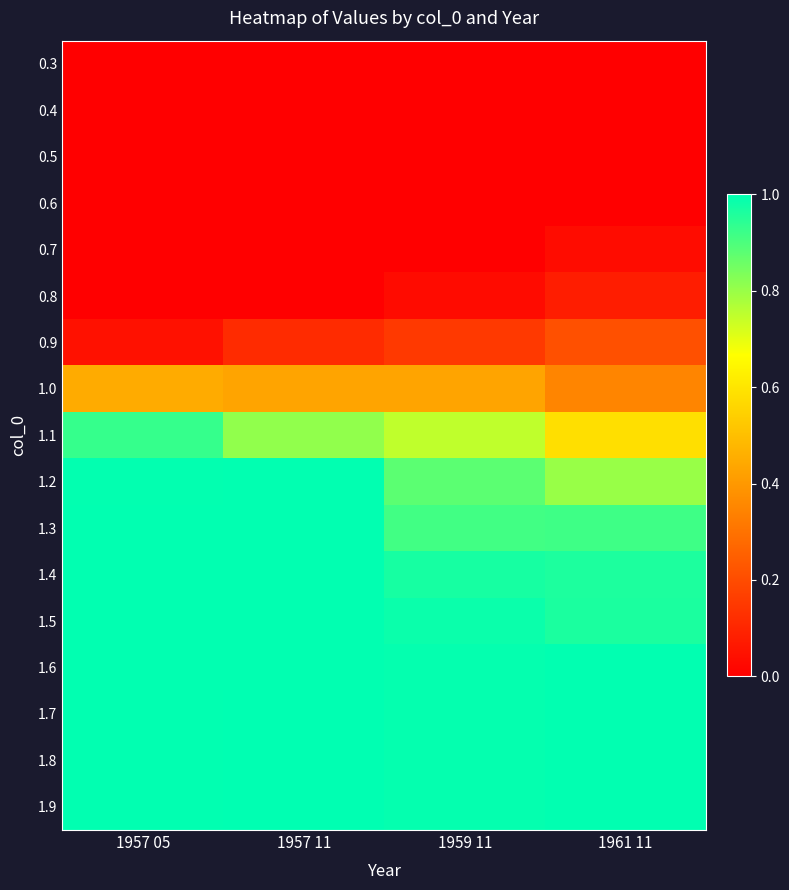

Count the number of data series in this chart.

17